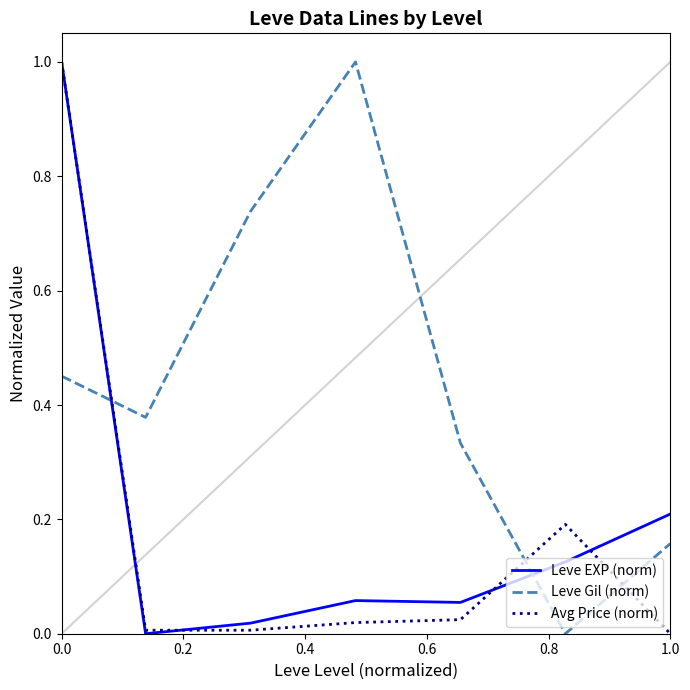

Which series has the largest total across all categories?

Leve Gil (norm)